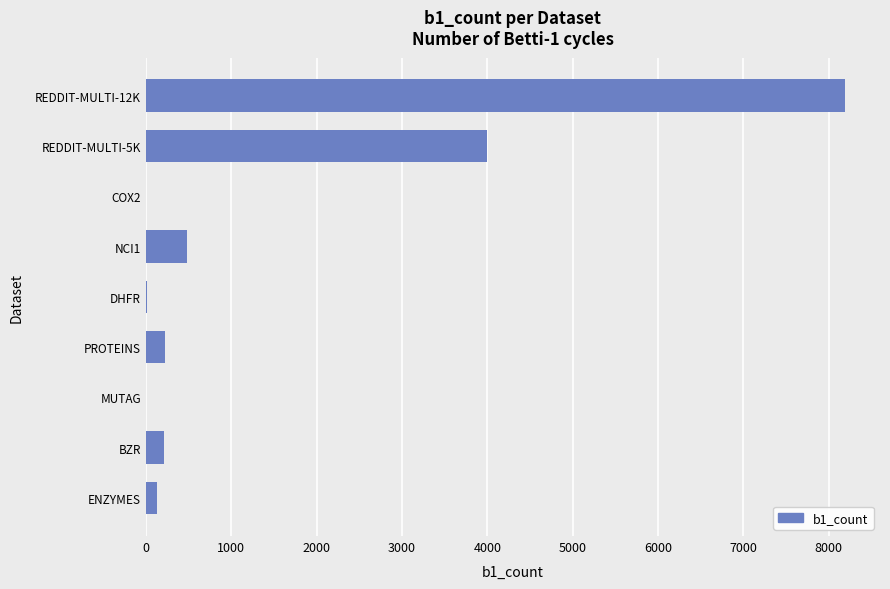

Which label corresponds to the largest value in the chart?

REDDIT-MULTI-12K